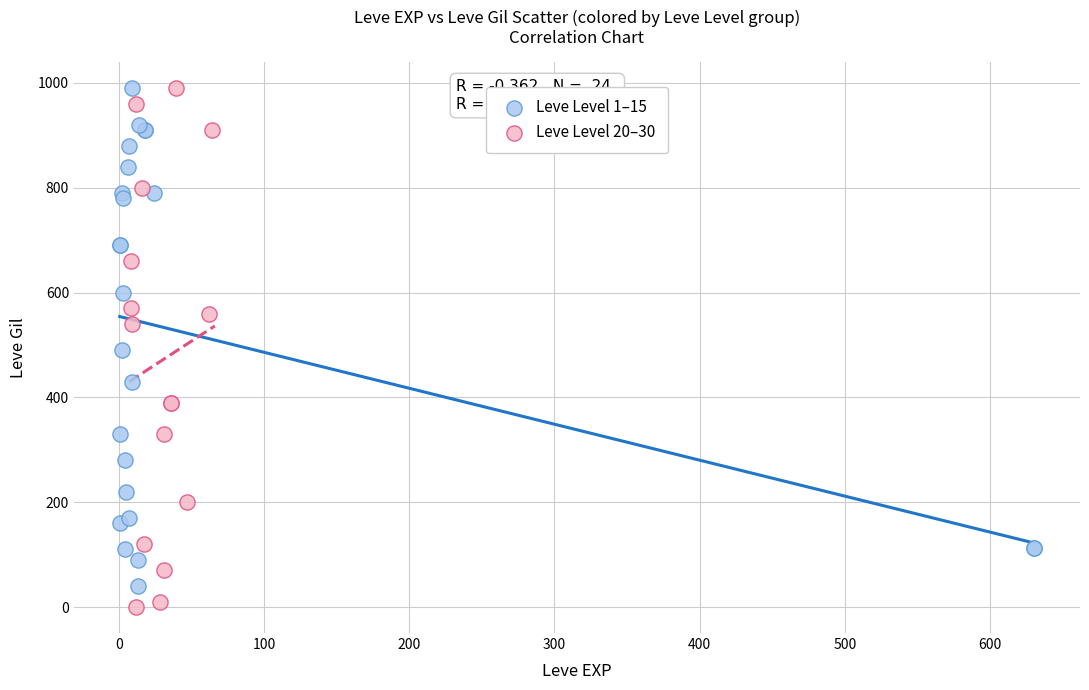

What are all the series names shown in the legend?

Leve Level 1–15, Leve Level 20–30